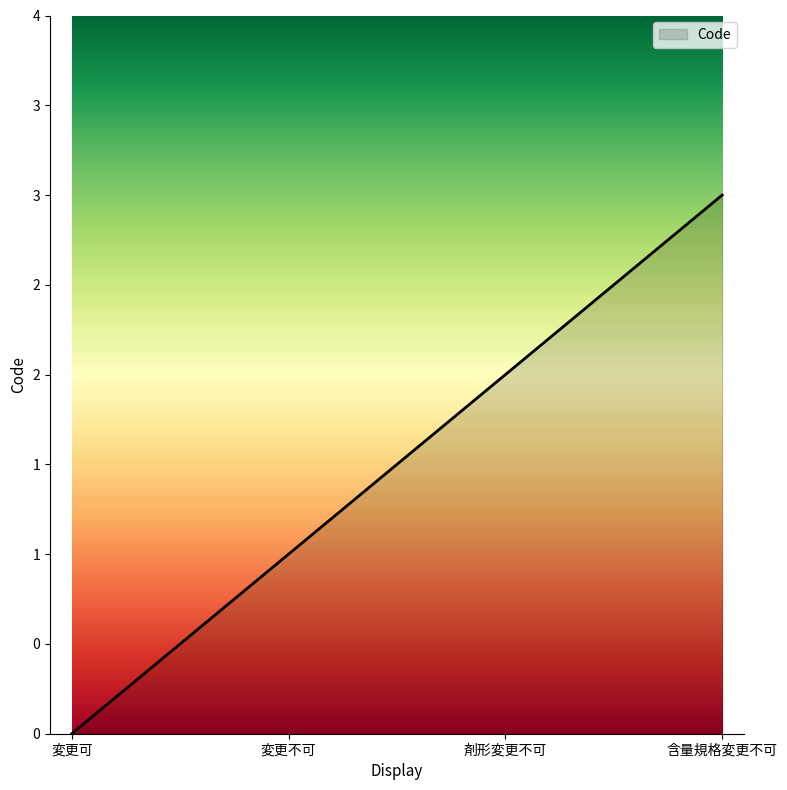

Does the chart display data point markers on the line(s)?

No